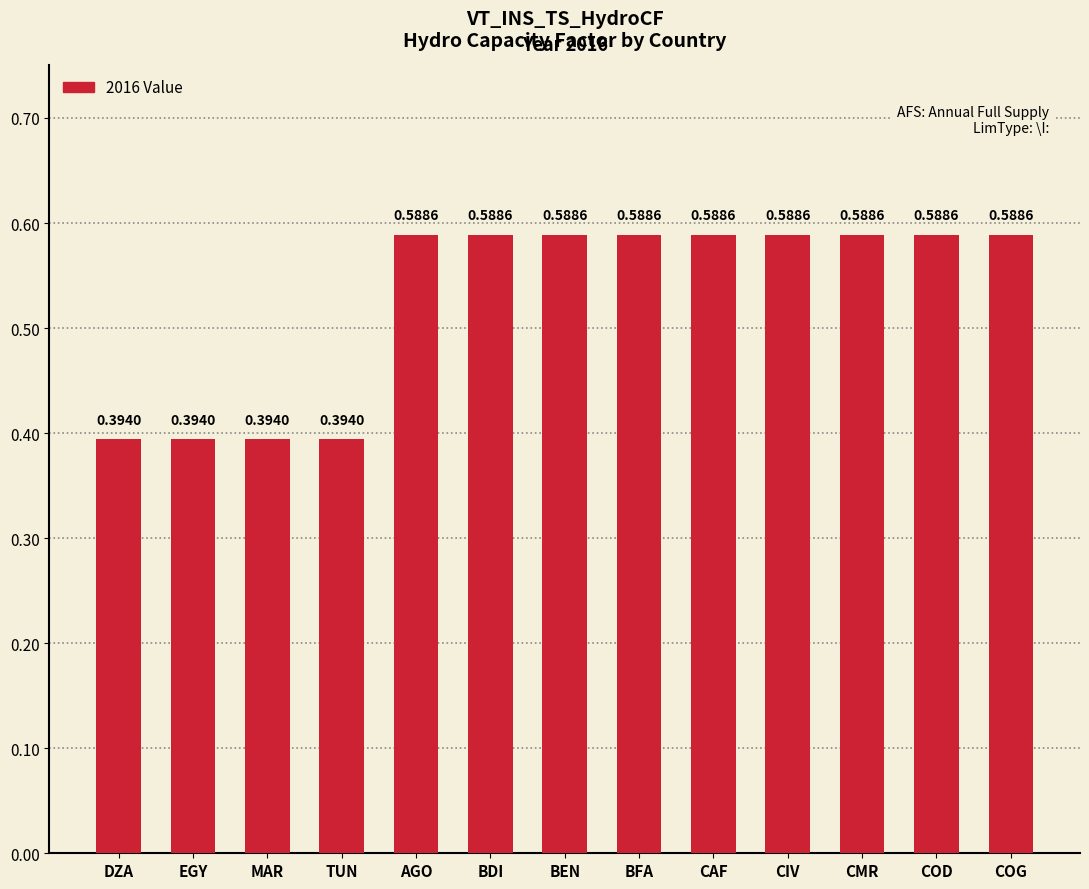

What is the average value?

0.5